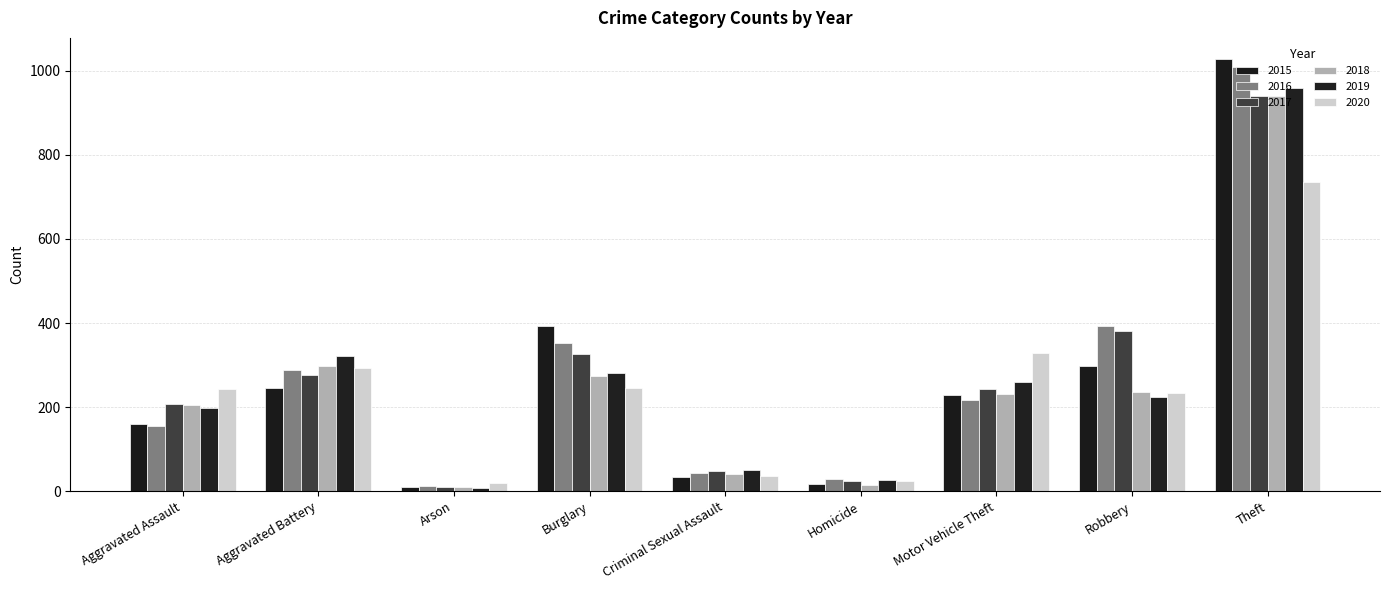

At which label does 2017 first exceed 243?

Aggravated Battery